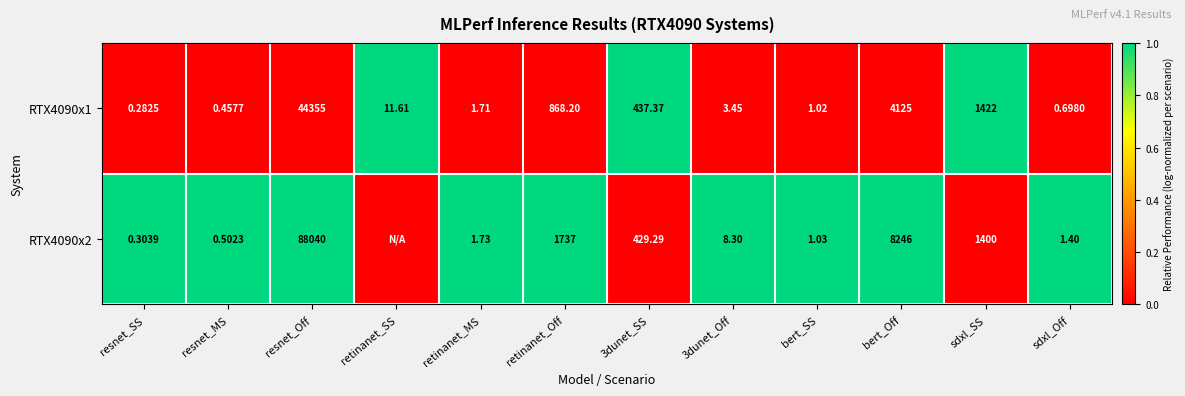

Is the value of RTX4090x1 at retinanet_SS greater than the value of RTX4090x2 at 3dunet_SS?

No